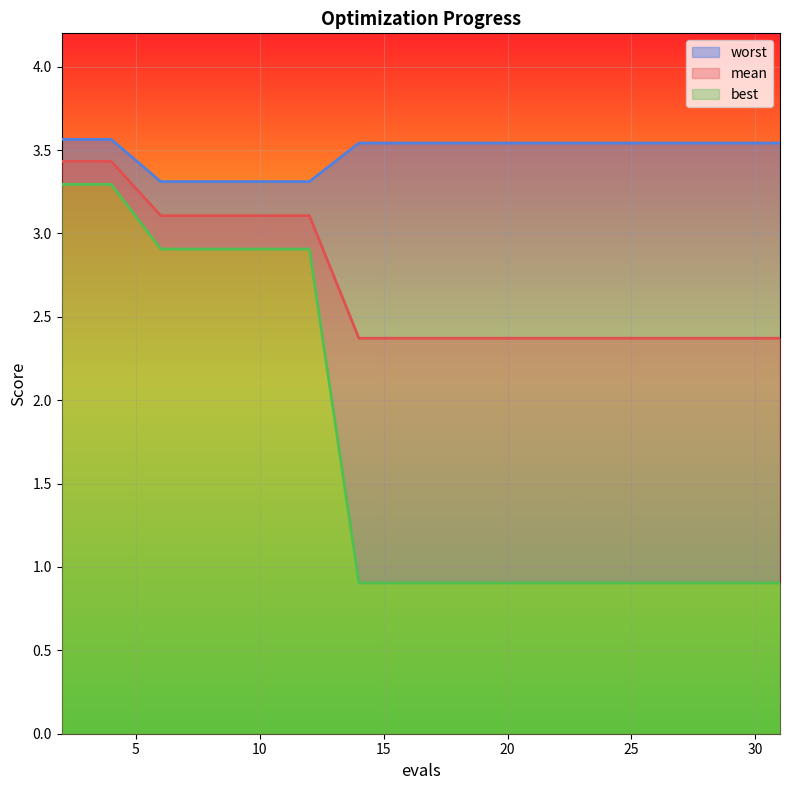

True or false: worst and best cross at least once.

False